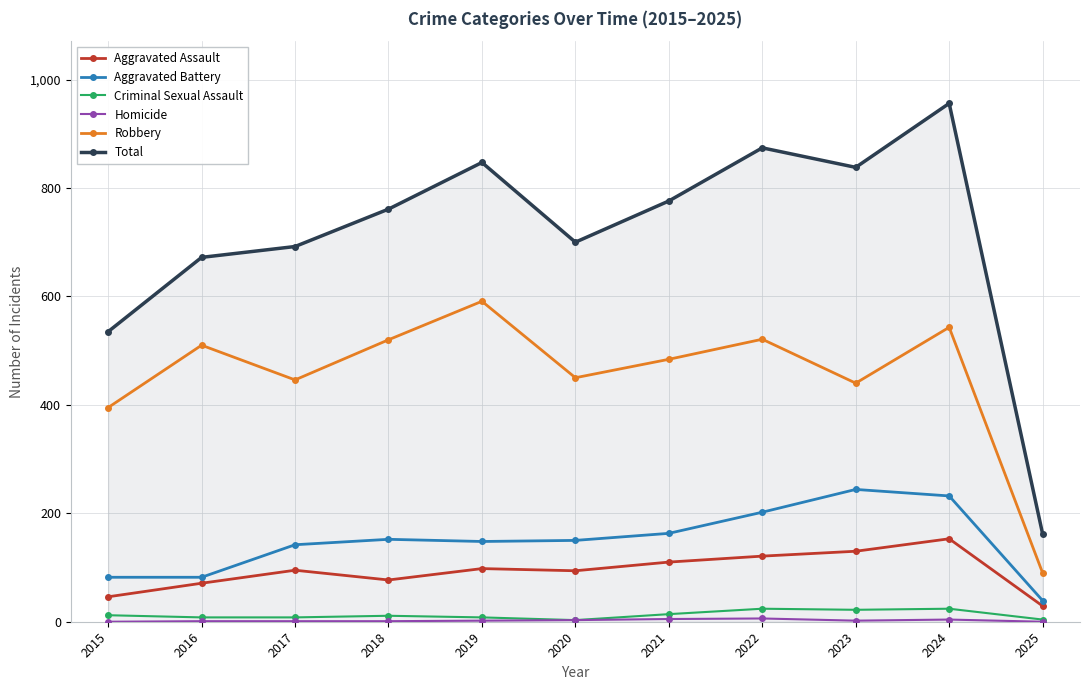

Is the value of Robbery at 2015 greater than the value of Aggravated Battery at 2022?

Yes